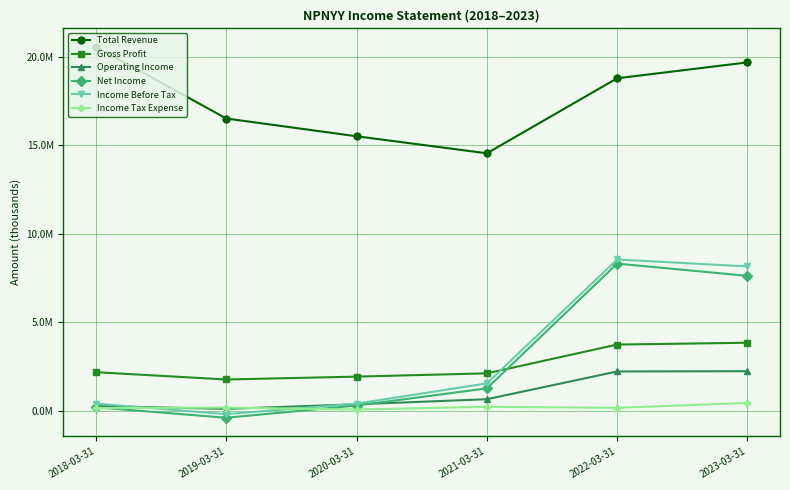

What are all the series names shown in the legend?

Total Revenue, Gross Profit, Operating Income, Net Income, Income Before Tax, Income Tax Expense